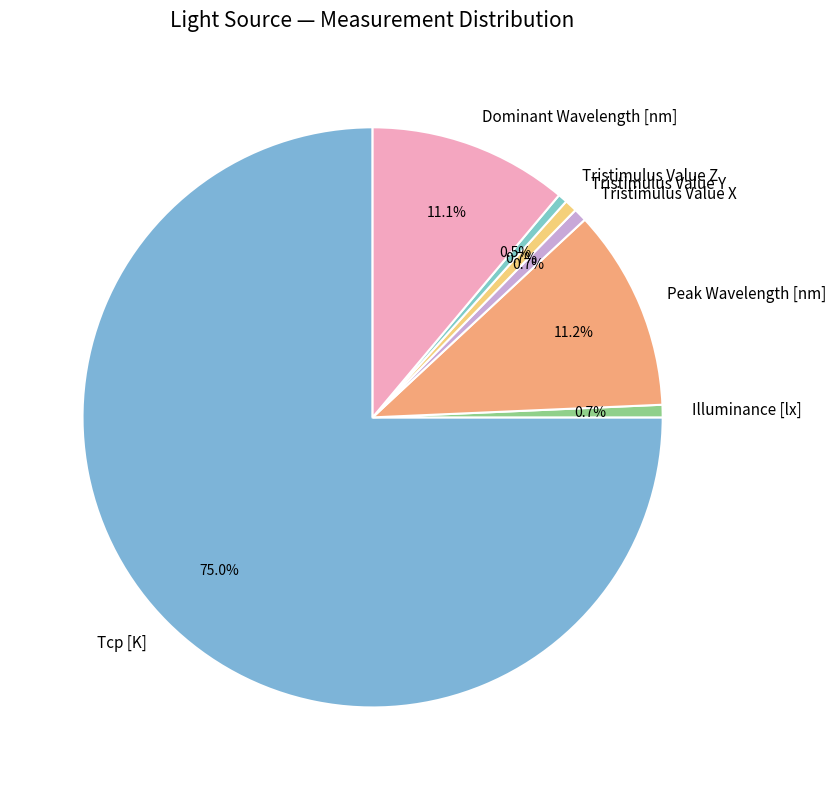

Which slice represents more than half of the pie?

Tcp [K]